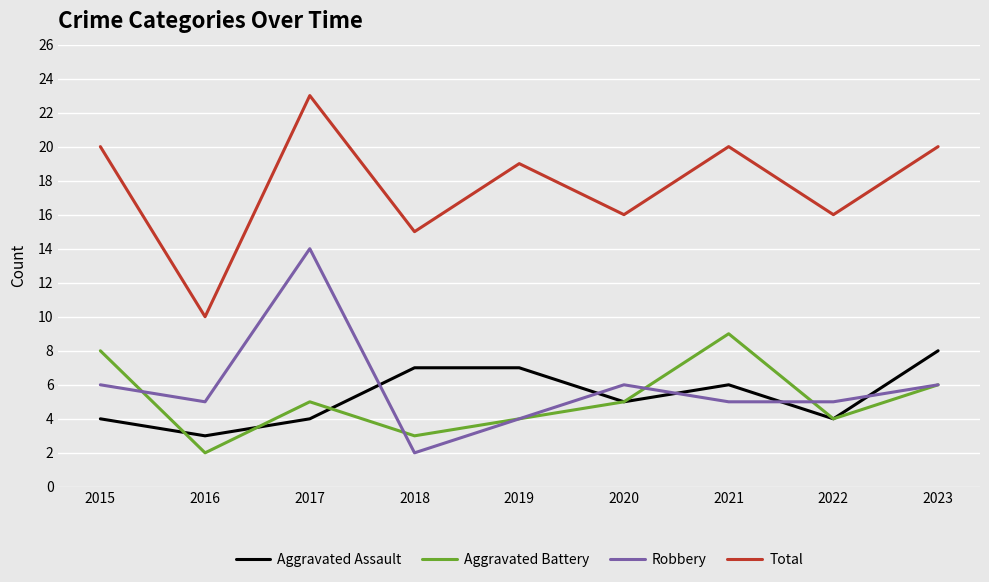

What is the difference between the Total values at 2017 and 2022?

7